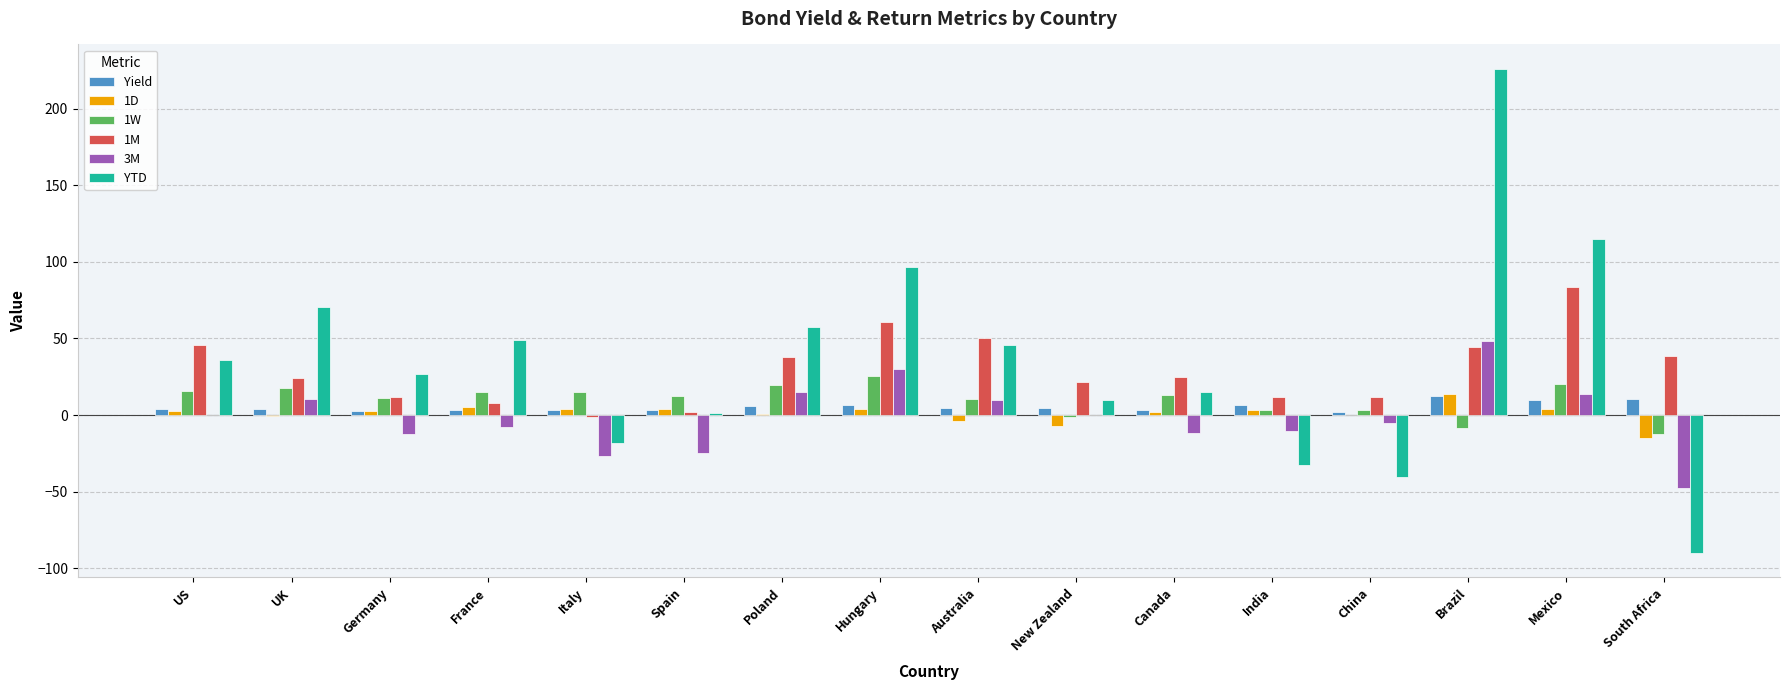

Are the bars horizontal?

No